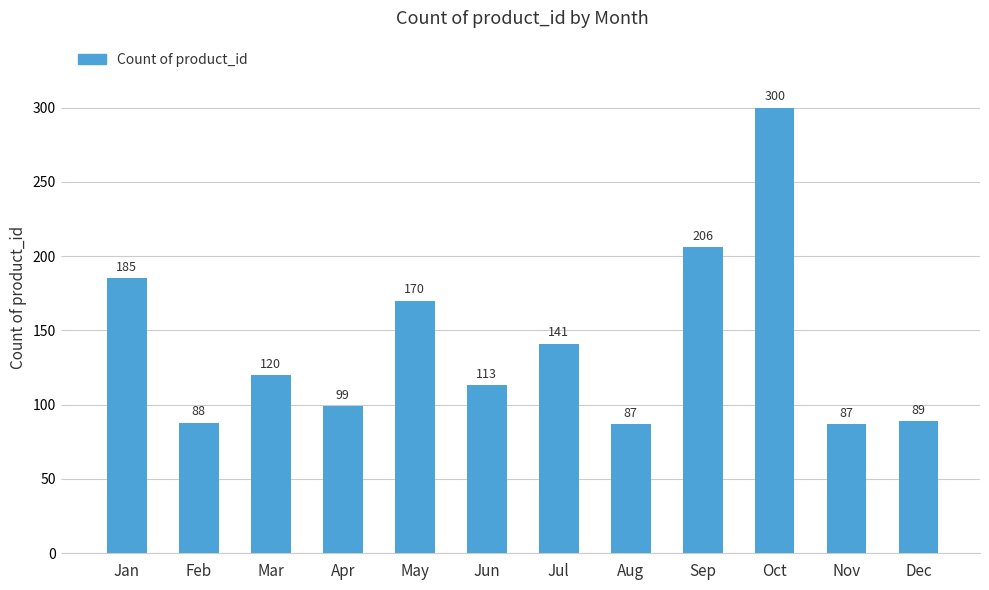

What is the sum of all values?

1685